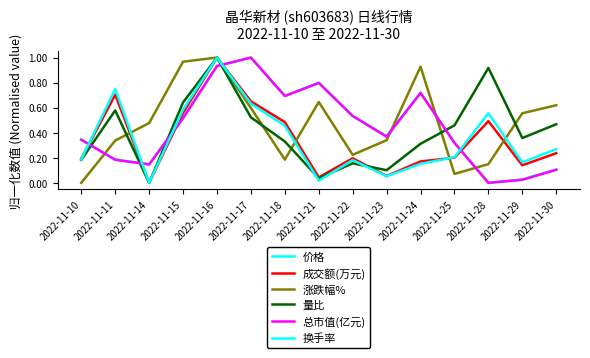

The 量比 series shows 0.3 at 2022-11-11. True or false?

False